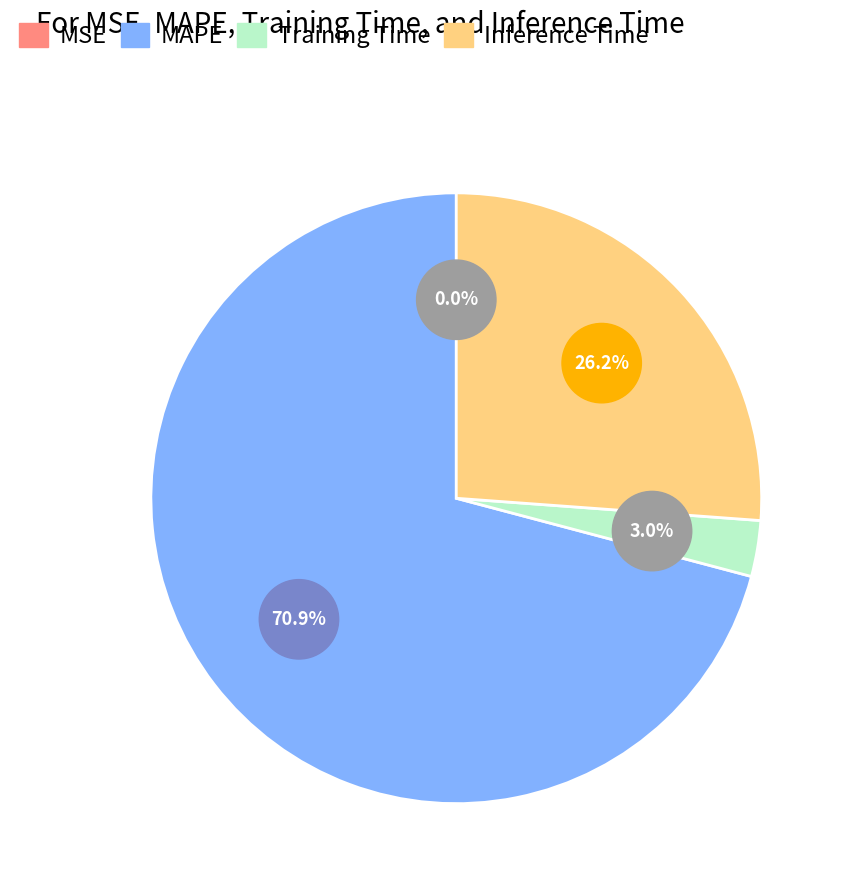

What percentage is NOT represented by MSE?

100.0%